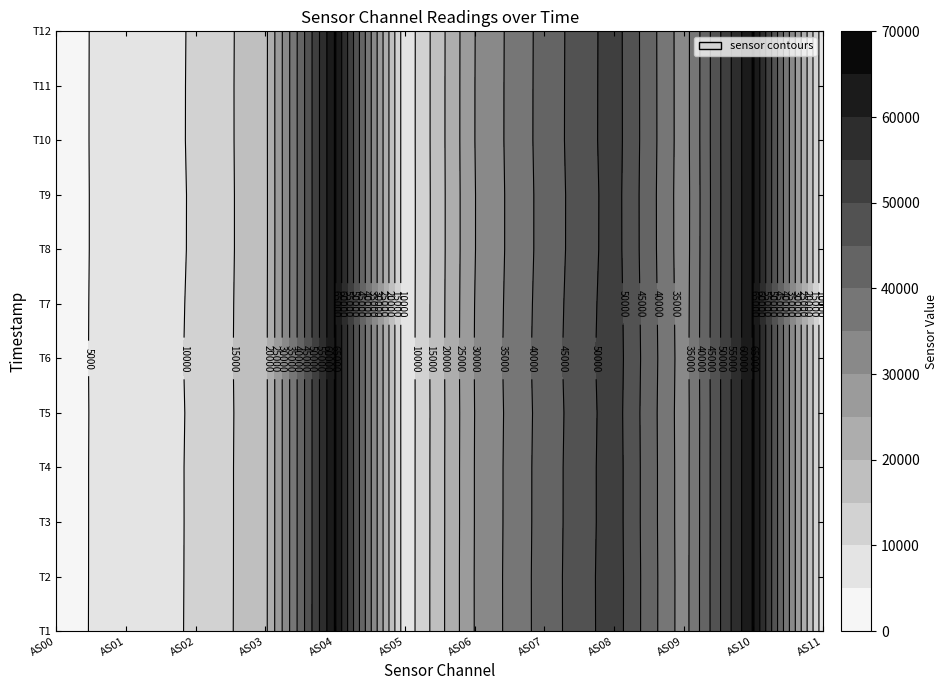

Between 4 and 10, which is larger?

4